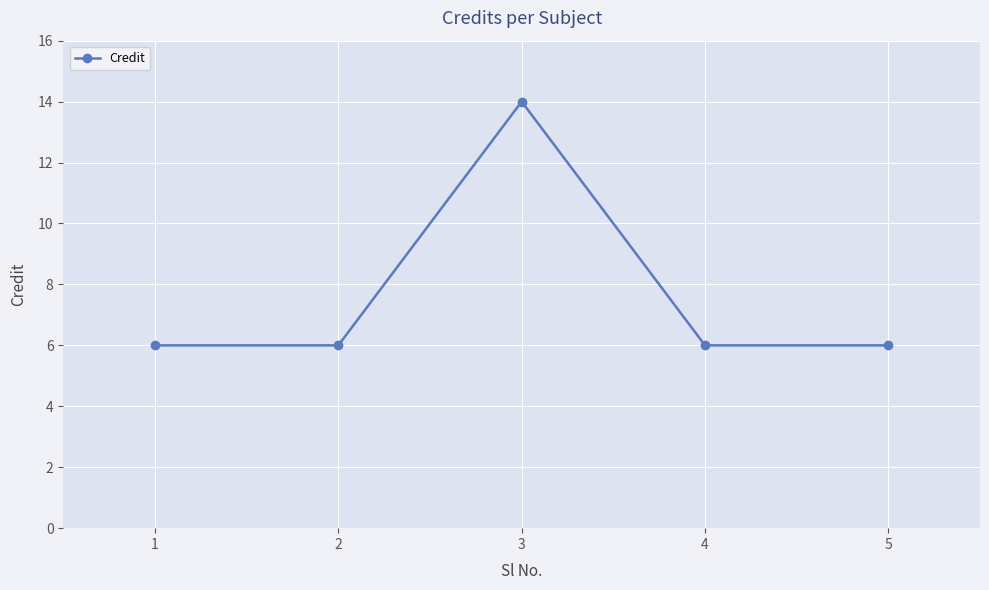

Reading left to right, extract all data points from this chart.

1=6	2=6	3=14	4=6	5=6